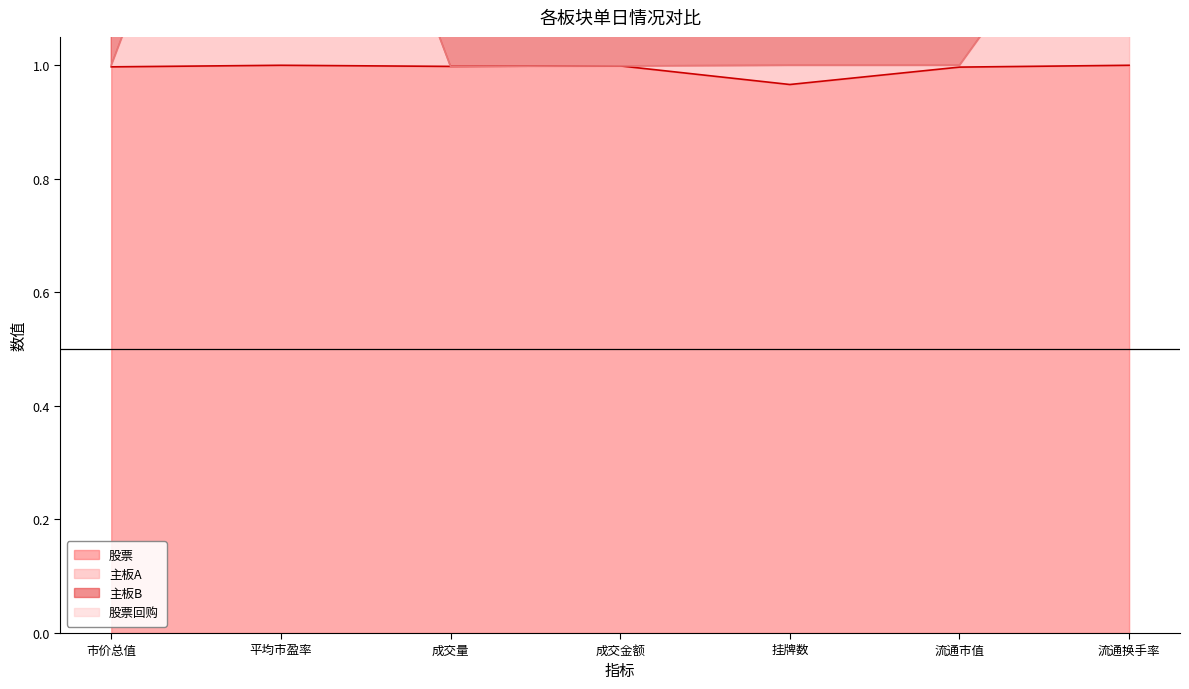

At 平均市盈率, list the series in order from largest to smallest.

主板B (线), 股票回购 (线), 主板A (线), 股票 (线)